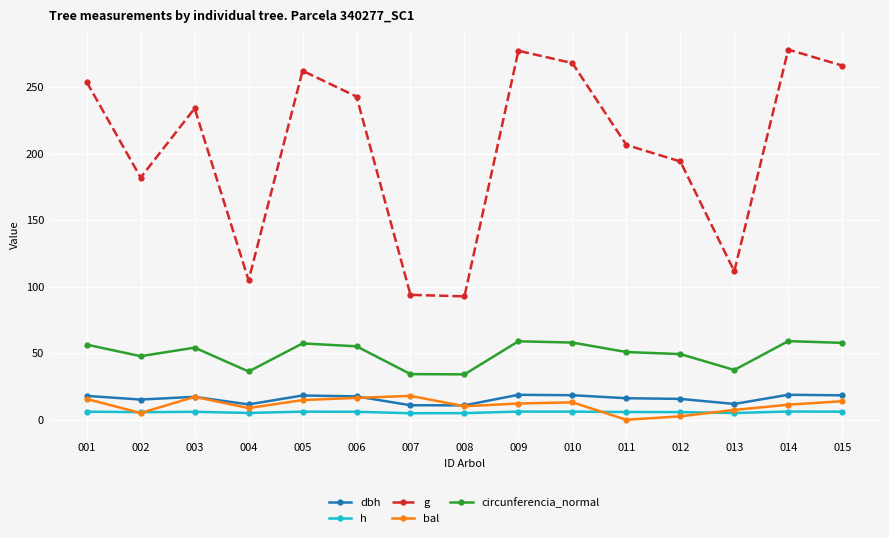

True or false: circunferencia_normal and dbh intersect in this chart.

False